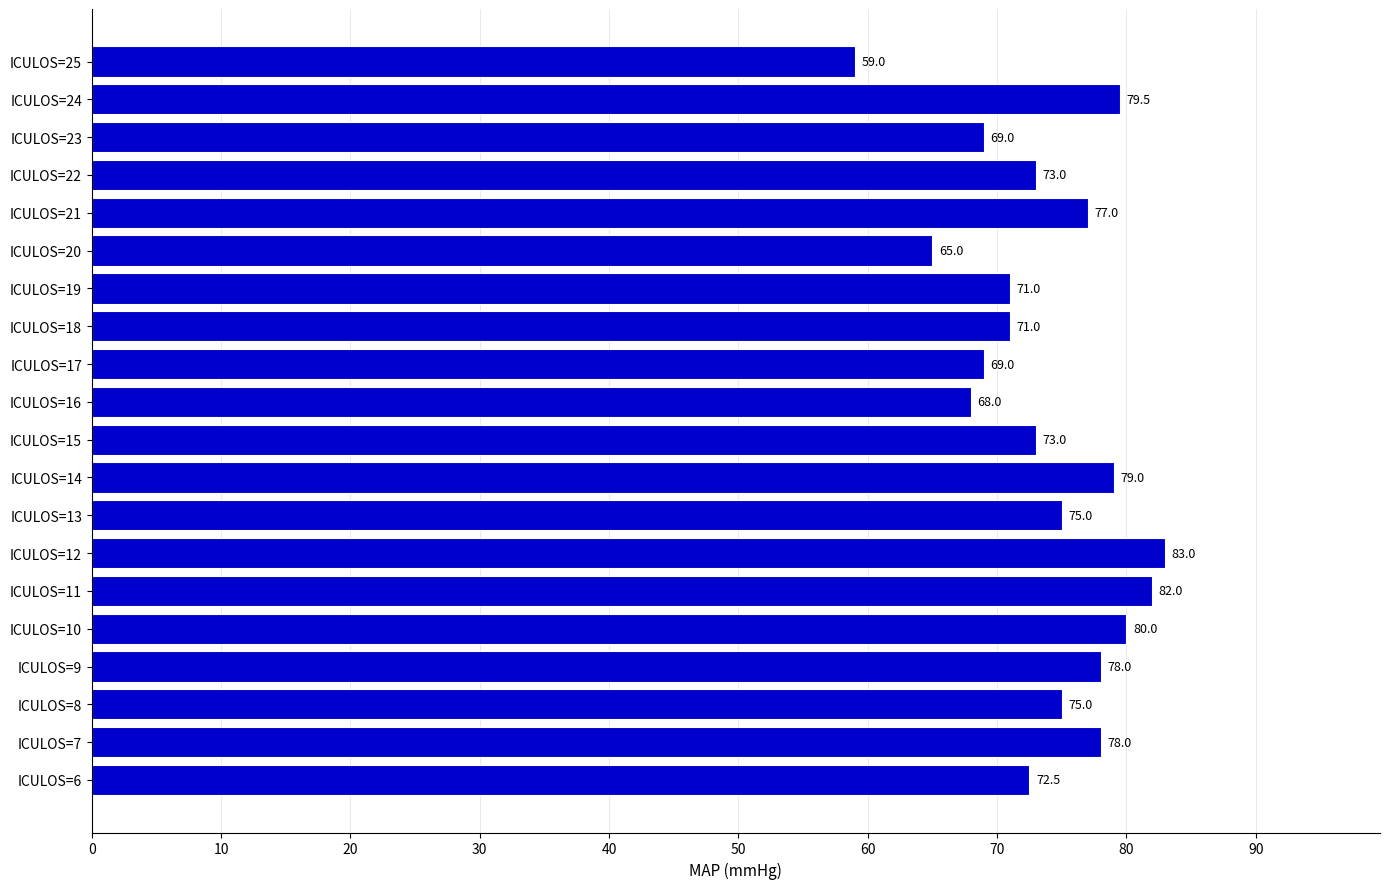

What is the change in value from ICULOS=13 to ICULOS=19?

-4.0